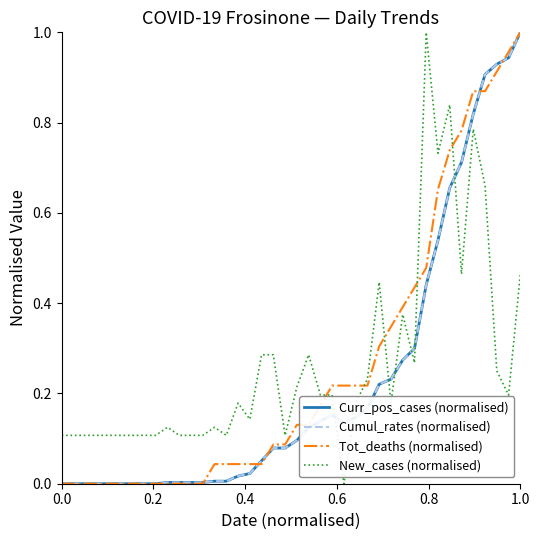

After their last crossing, which series has the higher values: New_cases (normalised) or Curr_pos_cases (normalised)?

Curr_pos_cases (normalised)